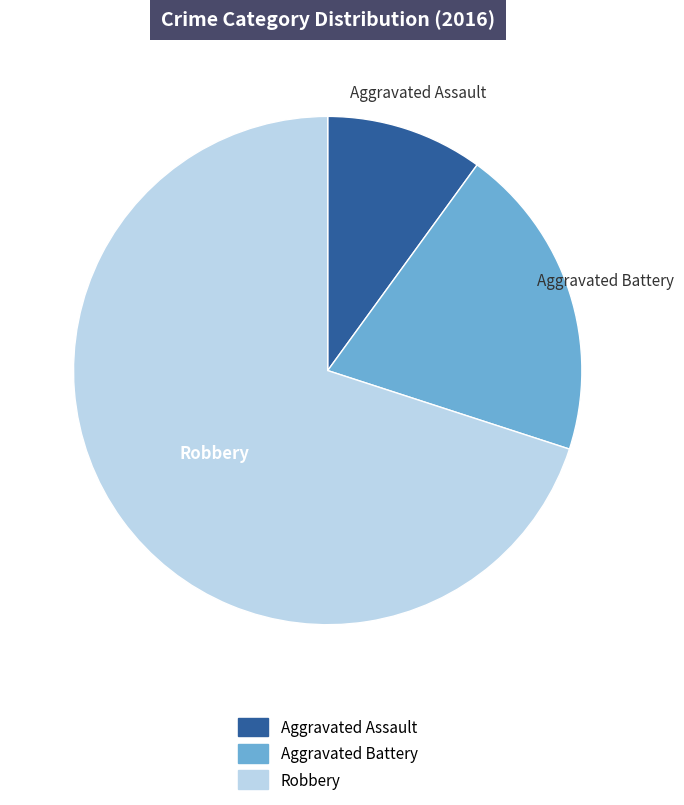

Combined, do Robbery and Aggravated Assault account for over 50%?

Yes